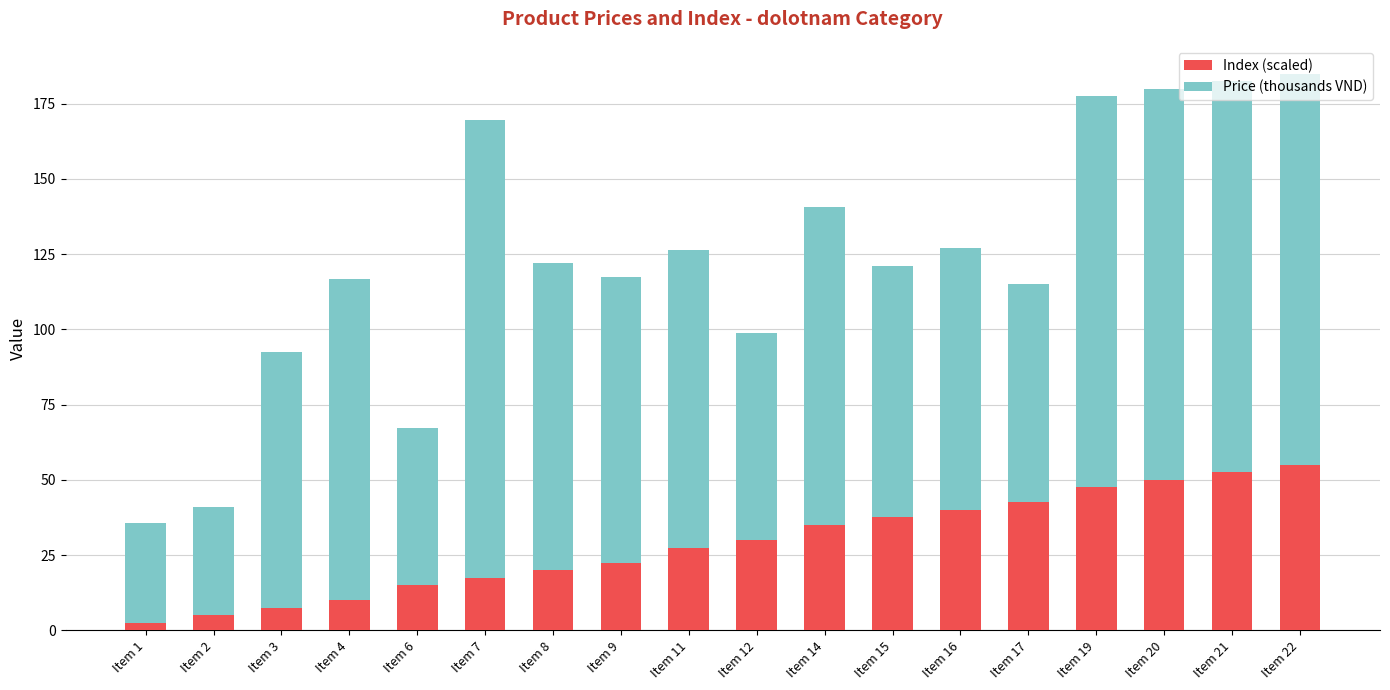

What is the difference between the second highest and second lowest values in the Index (scaled) series?

47.5